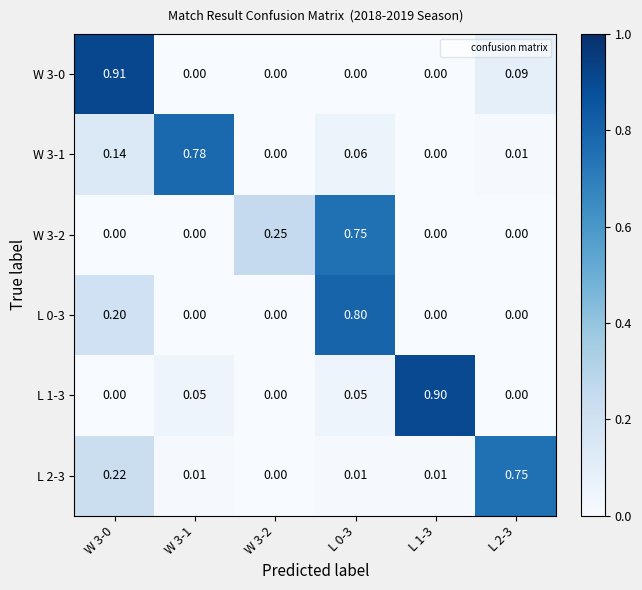

At how many categories does at least one series exceed 0?

6